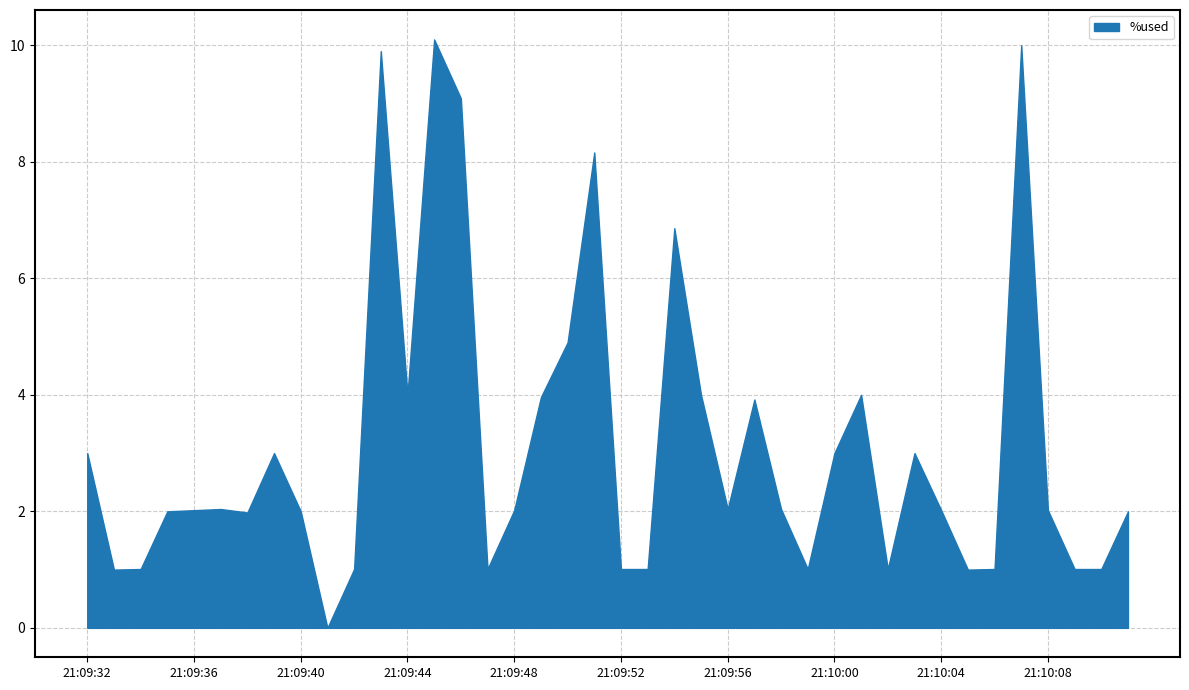

At which category does %used reach its first local valley?

21:09:33